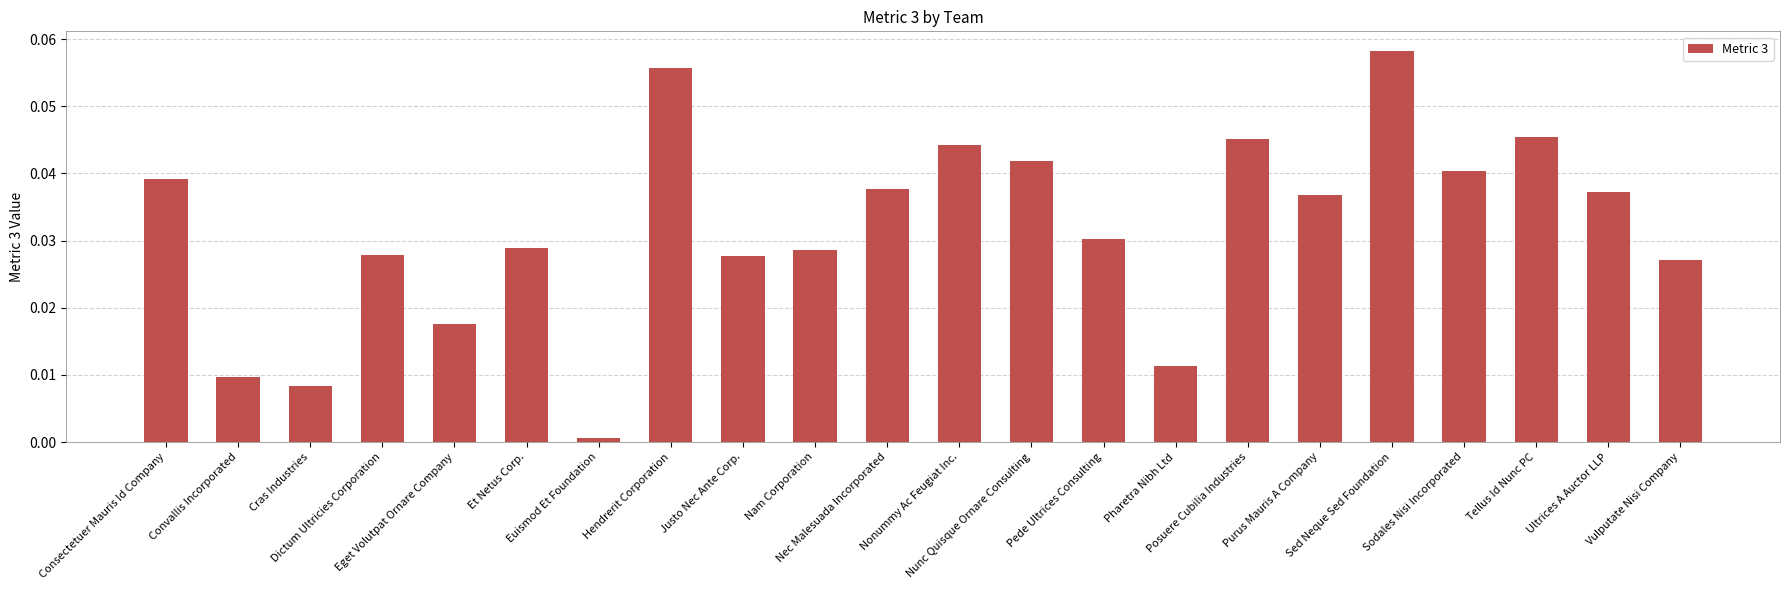

What position from the right is Justo Nec Ante Corp.?

14